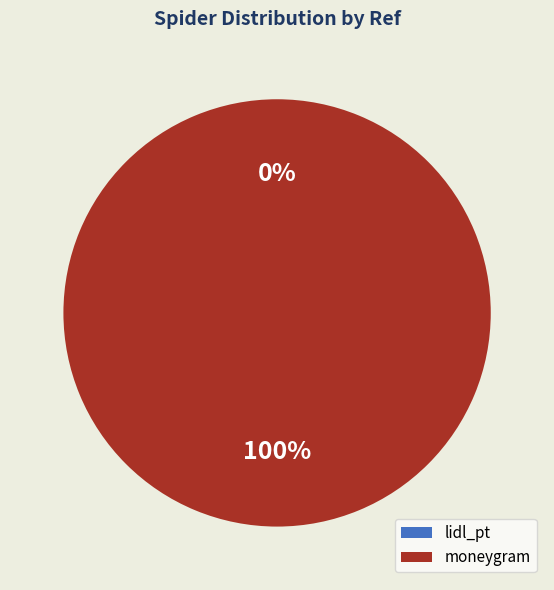

What is the majority slice?

moneygram